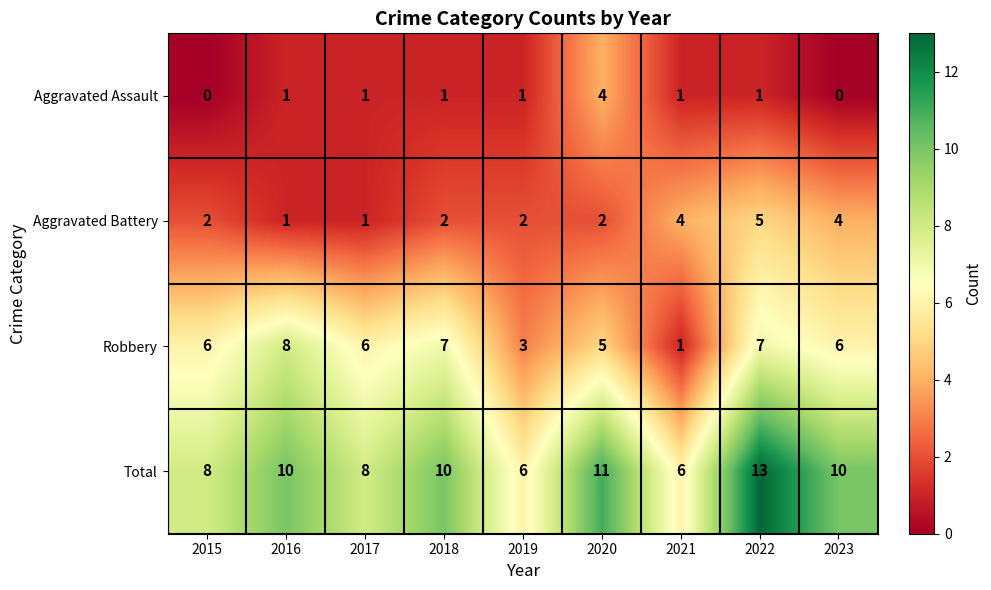

List the series in order of their overall mean, lowest first.

Aggravated Assault, Aggravated Battery, Robbery, Total